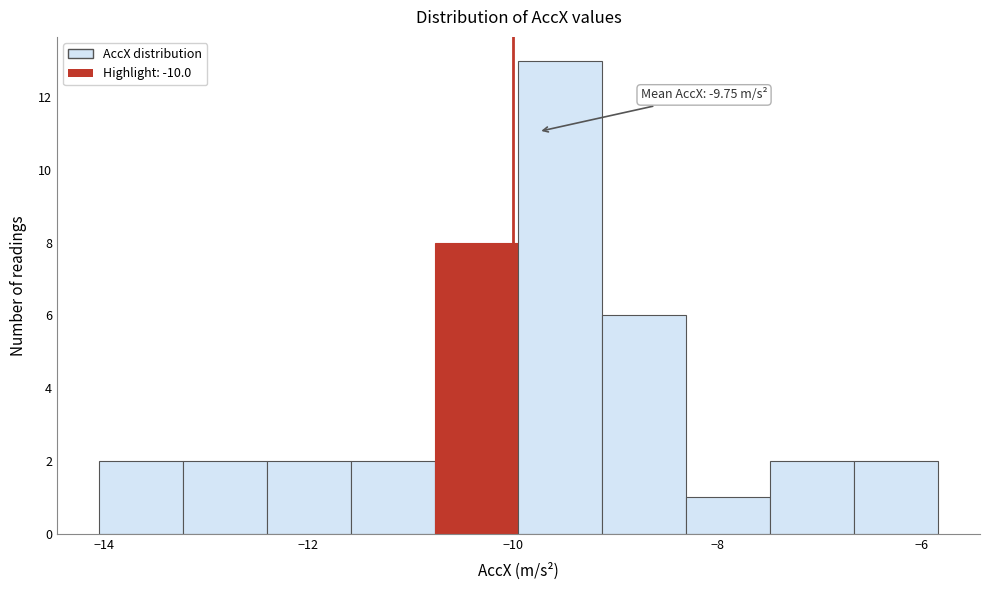

Which range on the x-axis has the tallest bar?

-10.0 to -9.2